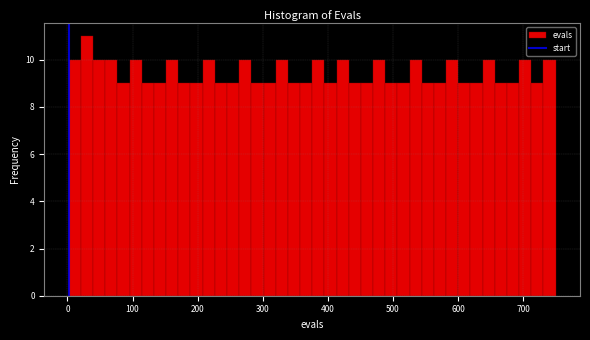

Read against the x-axis, roughly where is the centre of the tallest bar?

30